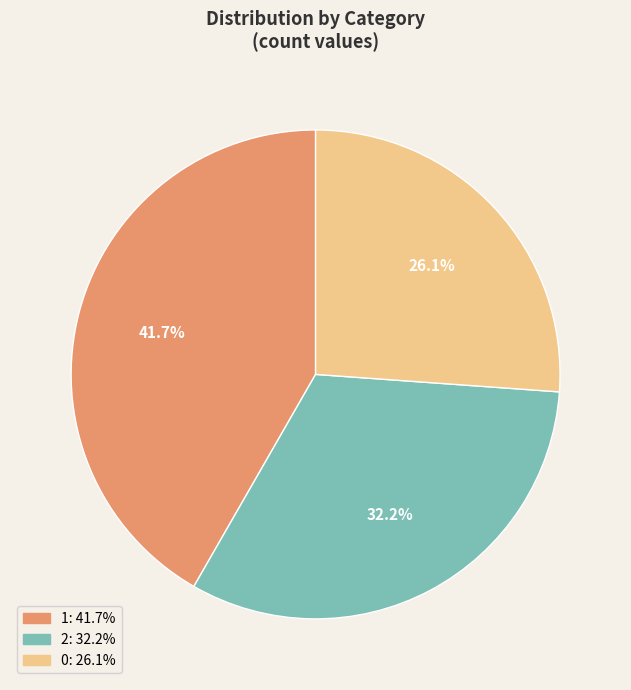

To the nearest percent, what portion does 2 represent?

32%